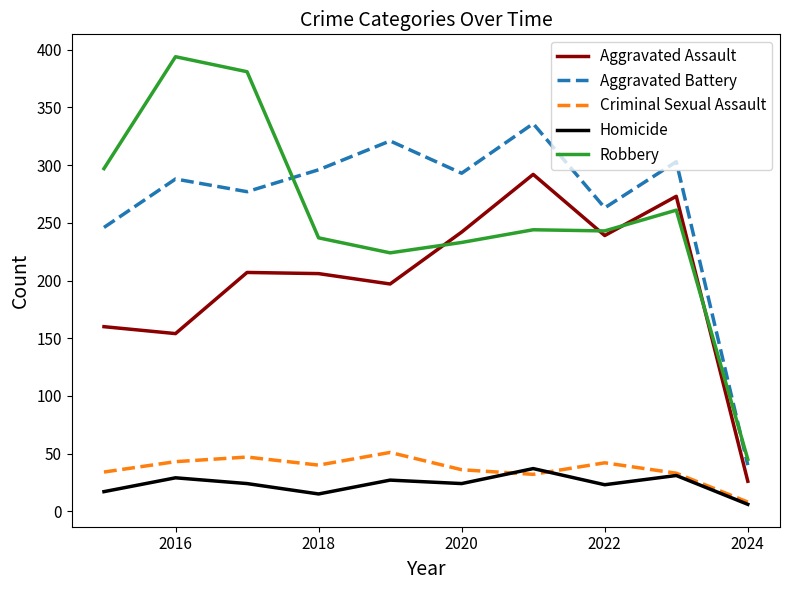

Which series has the largest range (max minus min)?

Robbery